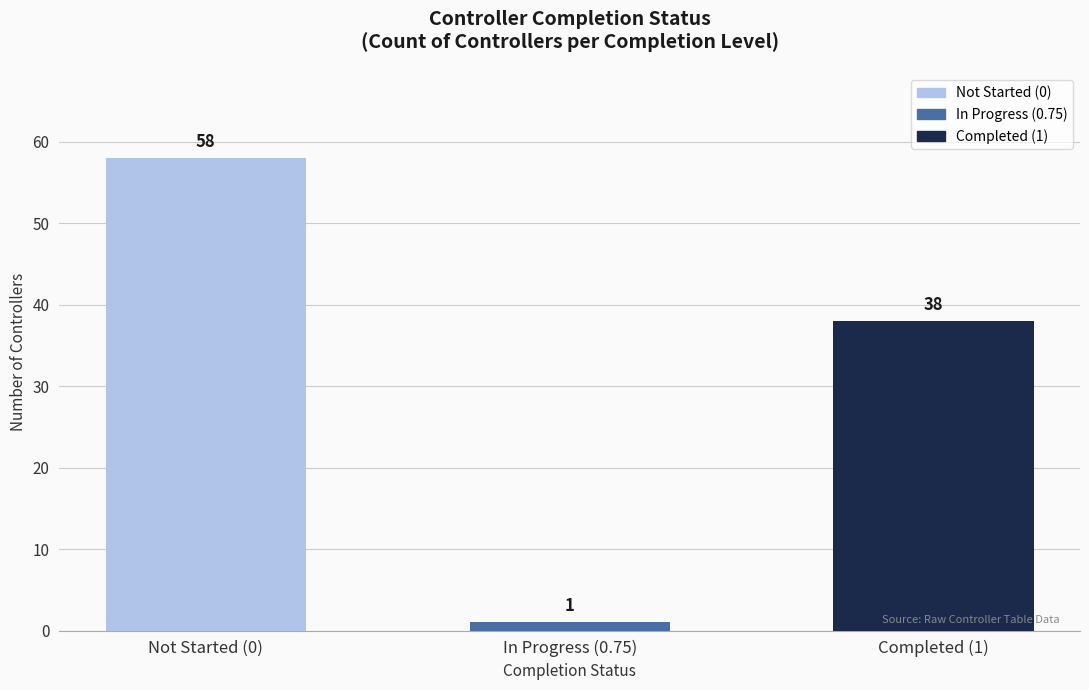

At which label does the data first exceed 38?

Not Started (0)